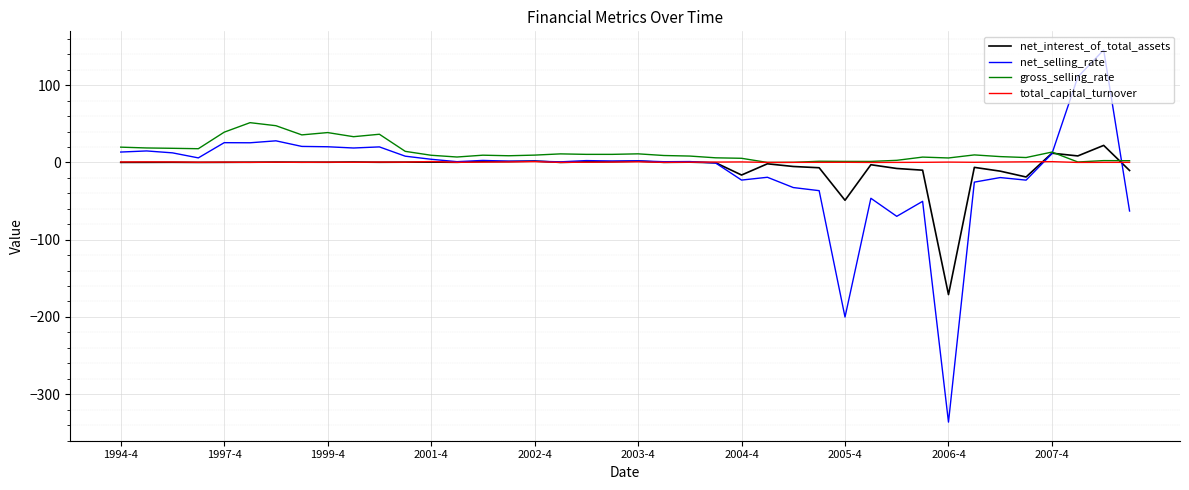

Which series has the largest range (max minus min)?

net_selling_rate